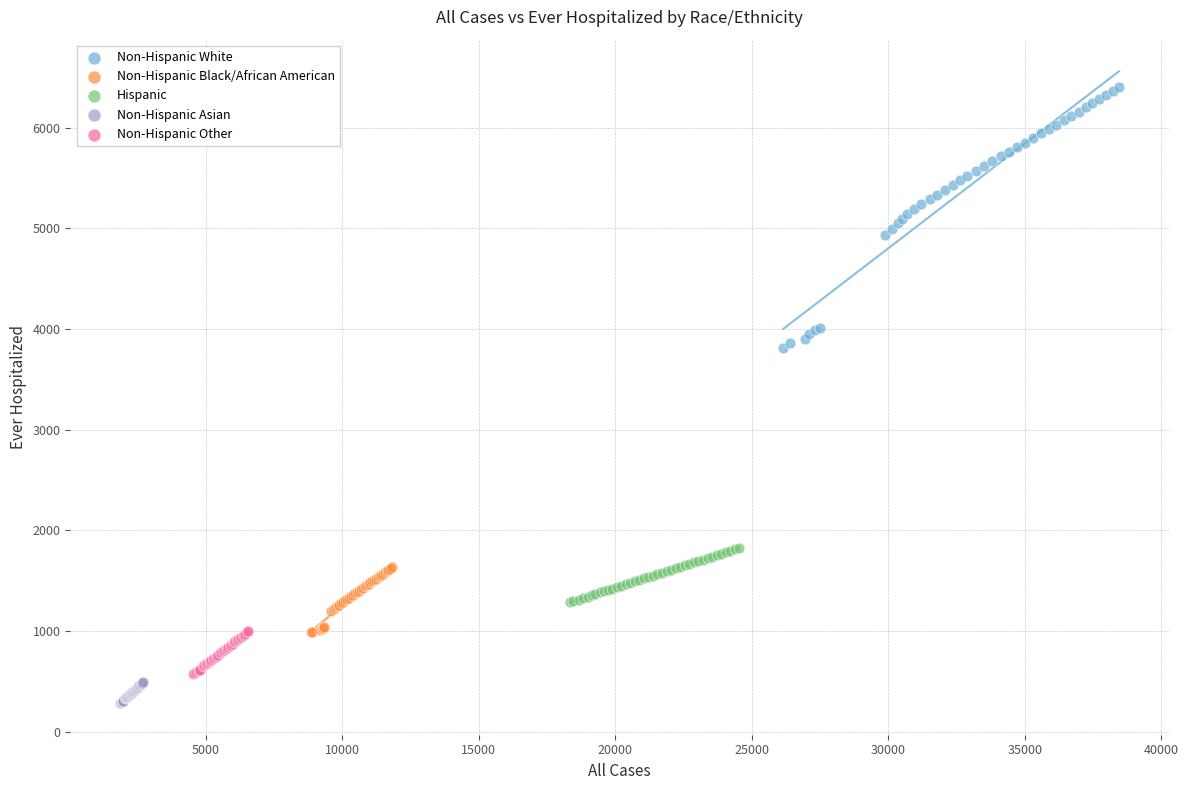

Which series has the widest spread of Y values?

Non-Hispanic White